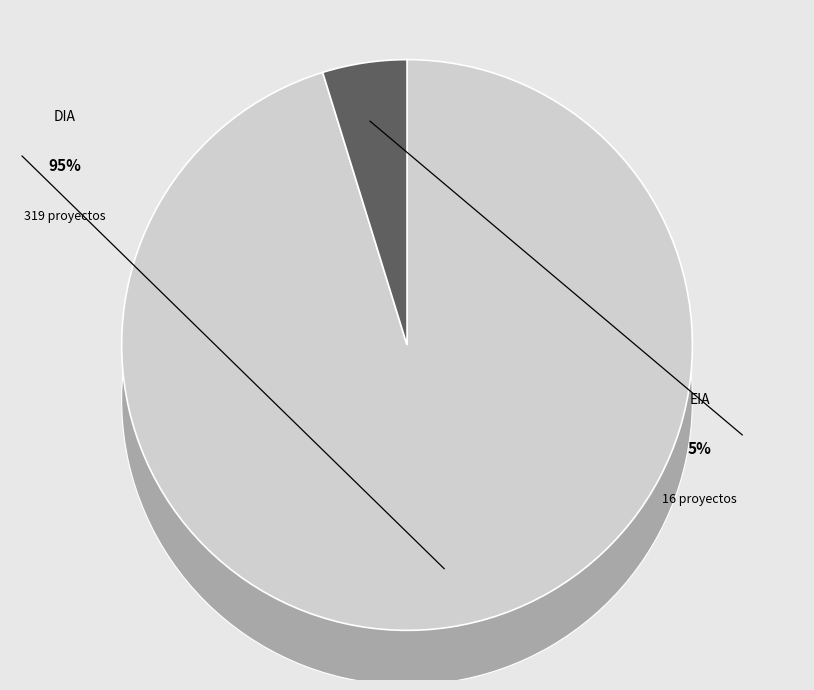

Rank the categories by value from highest to lowest.

DIA, EIA